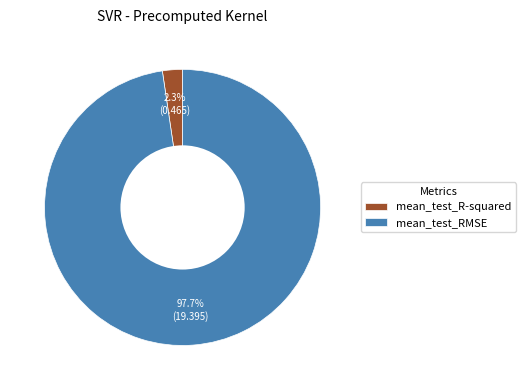

Rank the categories by value from highest to lowest.

mean_test_RMSE, mean_test_R-squared